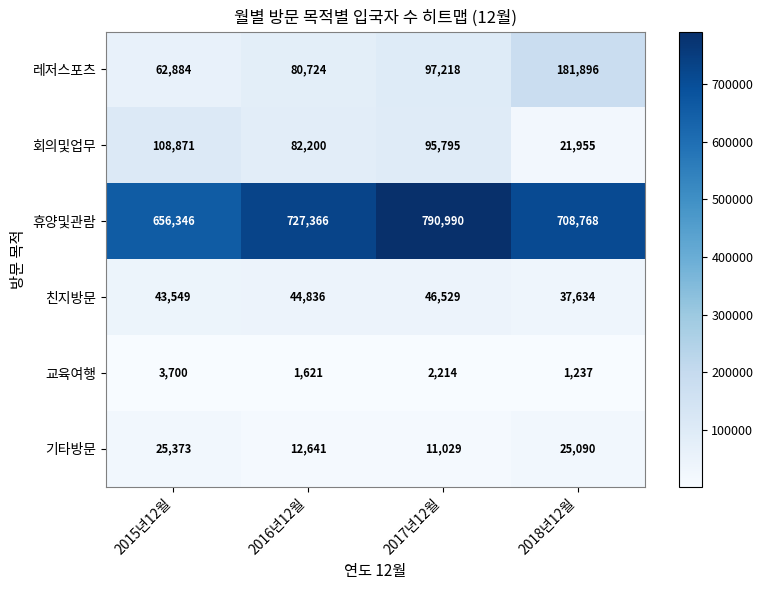

What is the total value across all series at 2015년12월?

900723